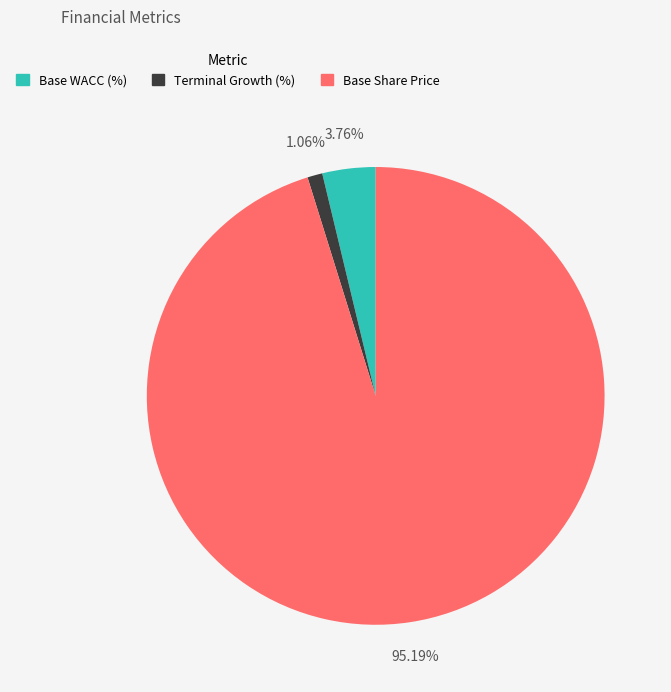

How many segments does this pie chart have?

3